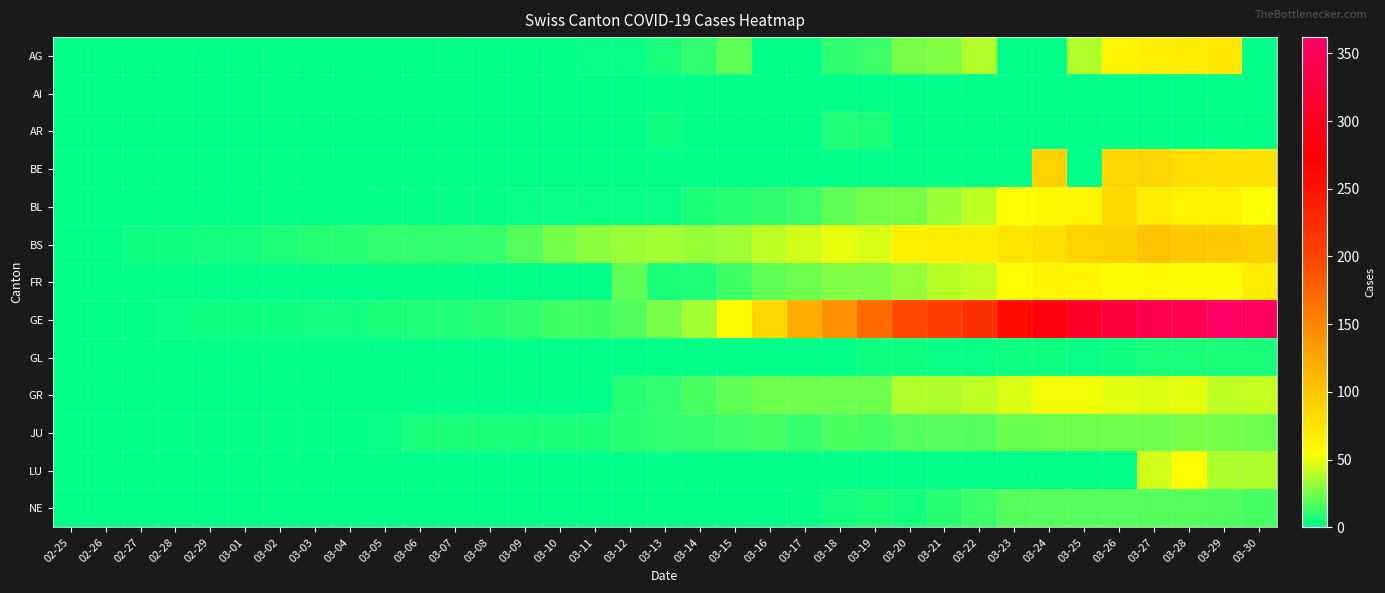

At which category is the sum across all series the highest?

03-27